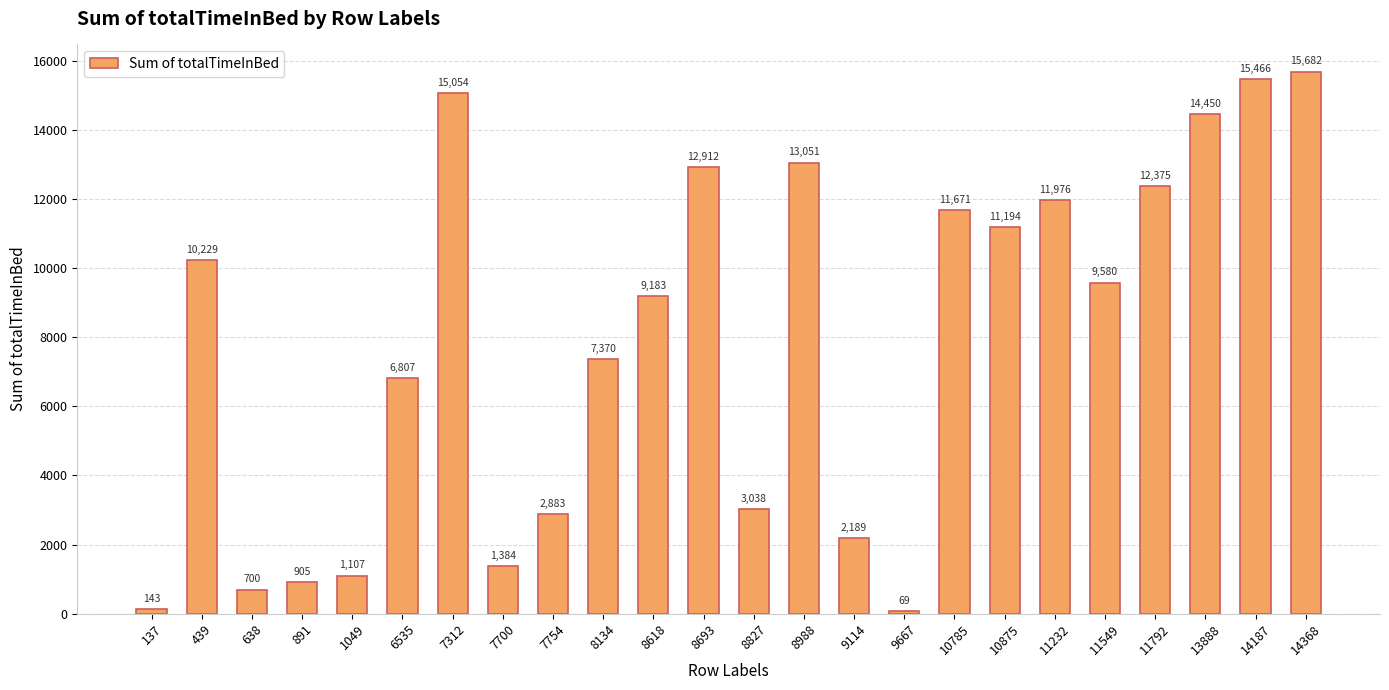

What is the value of the 3rd bar from the left?

700